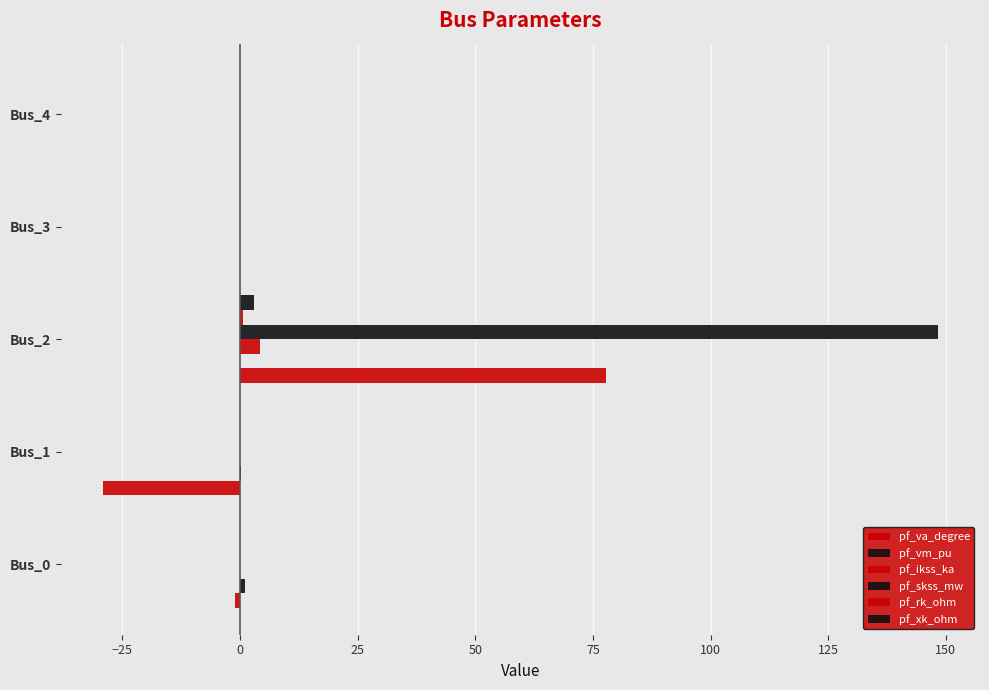

How many categories are shown in the chart?

5